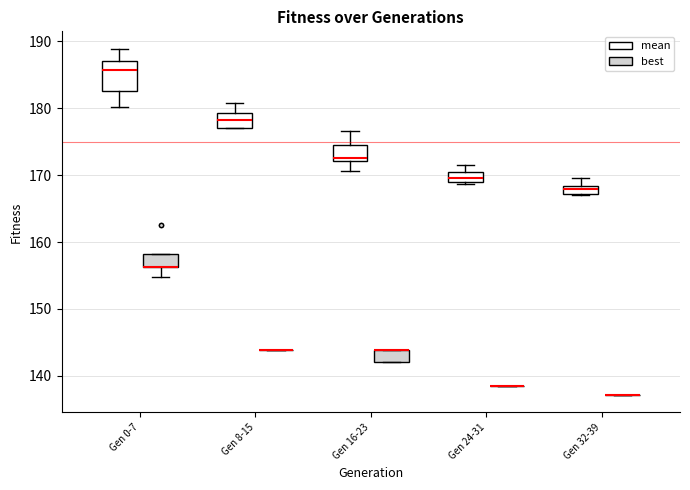

Where is the upper edge of the box for Gen 0-7 (best) on the y-axis? The values are not printed on the chart, so give them approximately, as read against the axis.

158